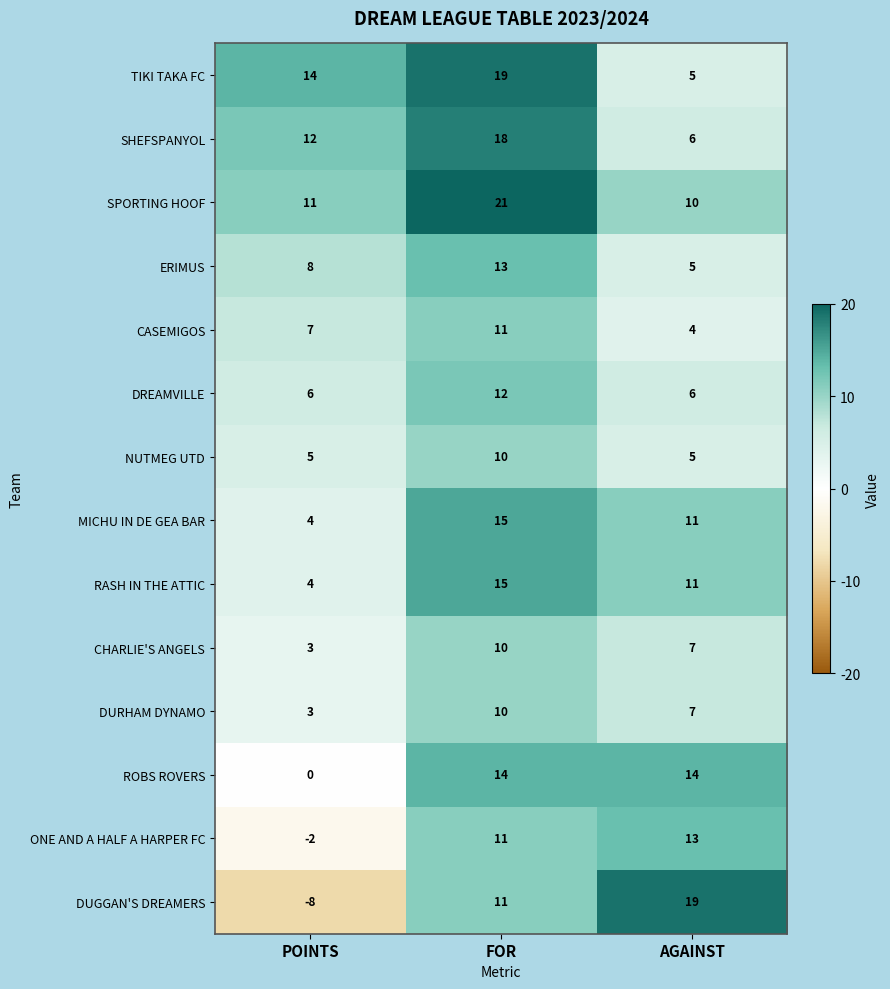

The value of MICHU IN DE GEA BAR at FOR is 15. True or false?

True